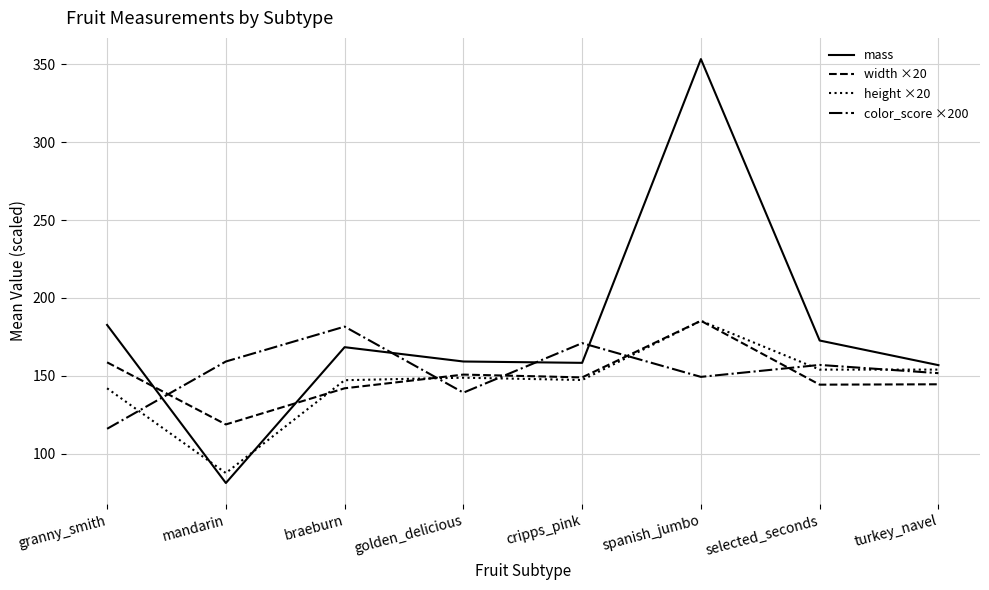

How many intersections are there between color_score ×200 and mass?

4